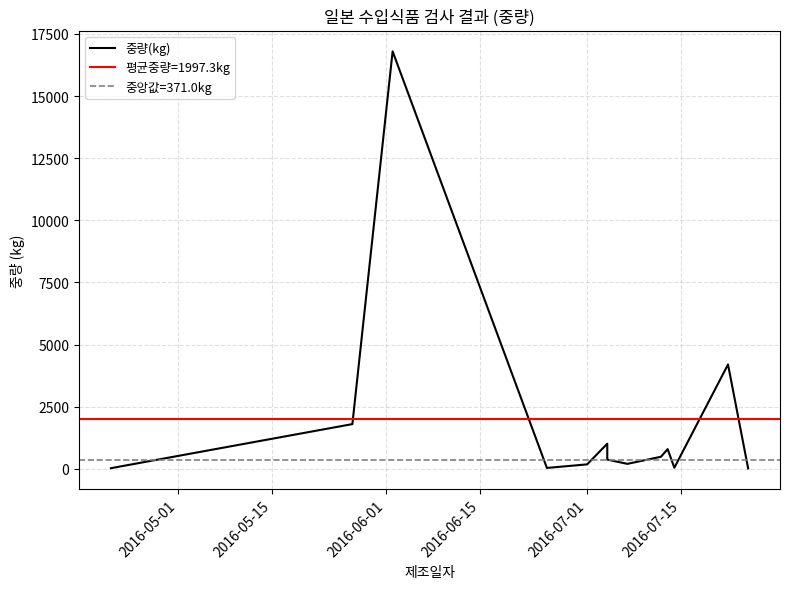

Reading right to left, list all the values displayed in this chart.

17	4200	45	793	486	200	371	1011	180	36	16800	1800	26